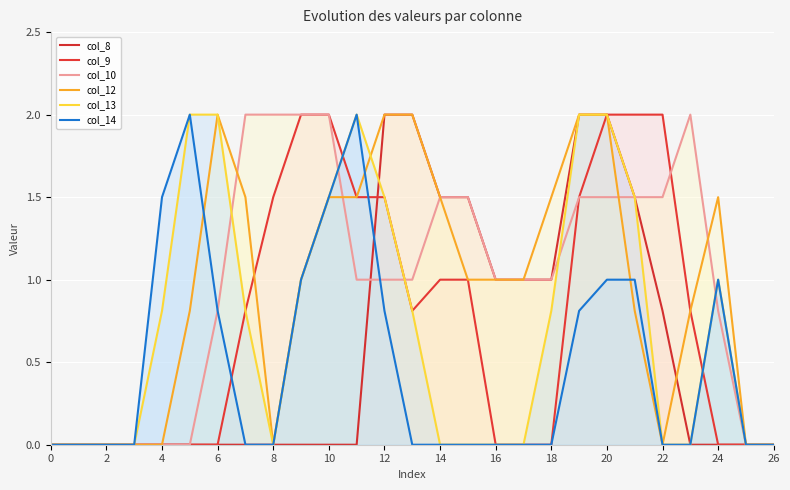

The col_8 series shows 1.2 at 22. True or false?

False